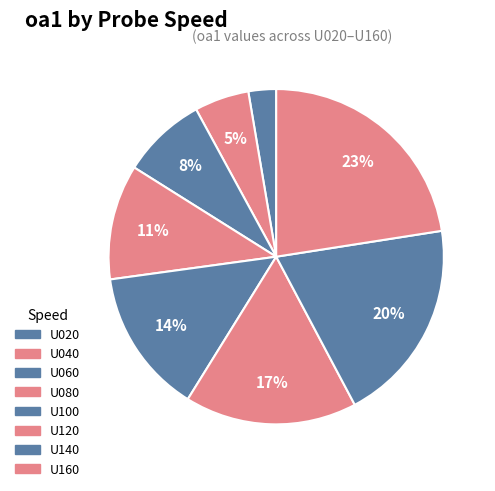

What percentage do U160 and U100 together represent?

36.5%